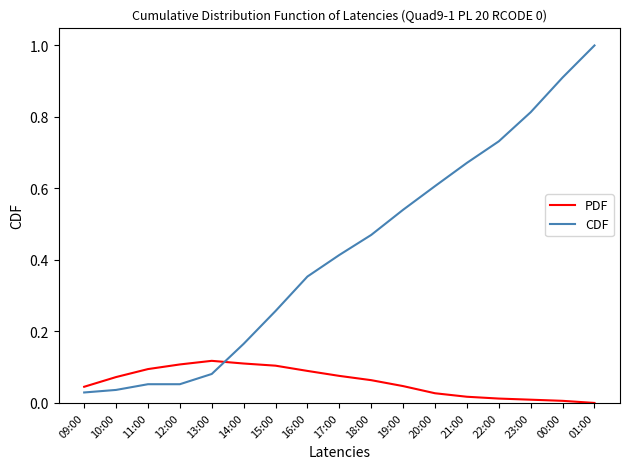

What is the spread (max minus min) of values at 01:00?

1.0